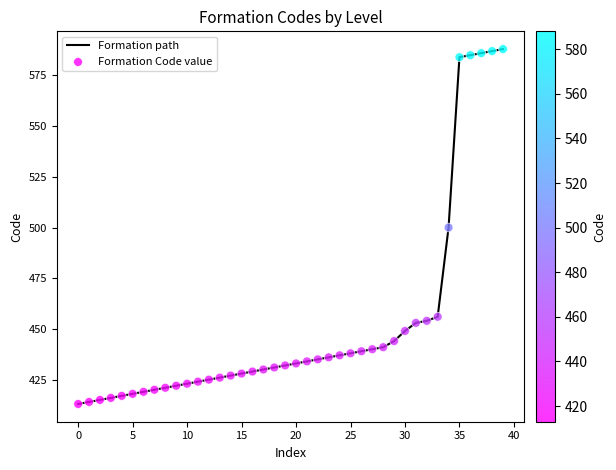

What is the maximum value shown in the chart?

588